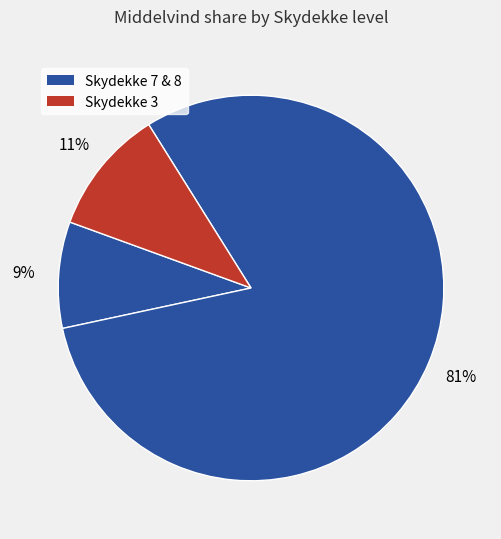

How many slices are in this pie chart?

3